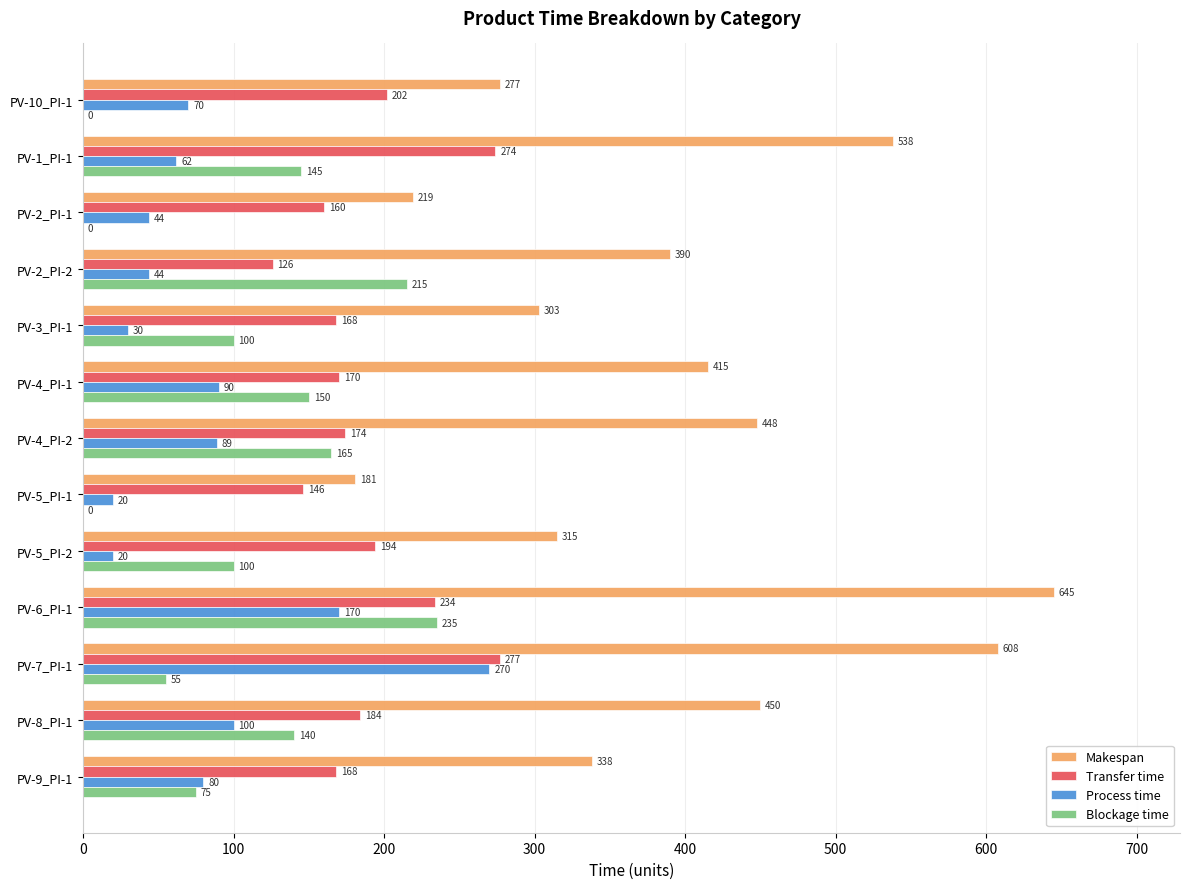

Between PV-3_PI-1 and PV-6_PI-1, which series saw the biggest shift?

Makespan